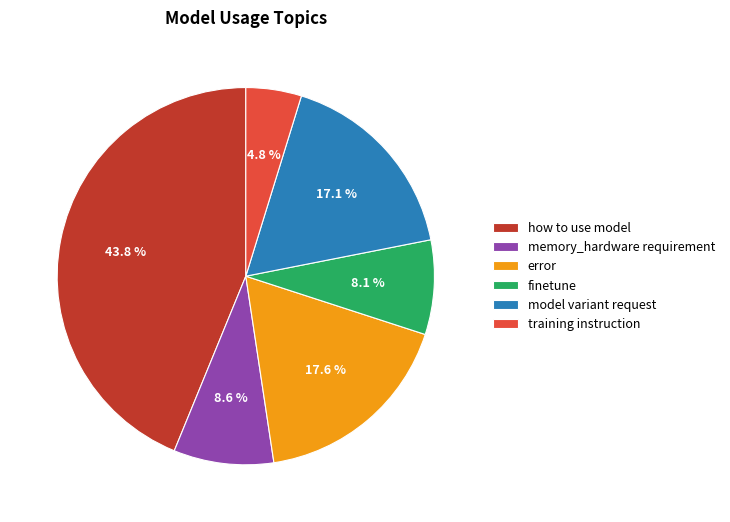

How many segments does this pie chart have?

6